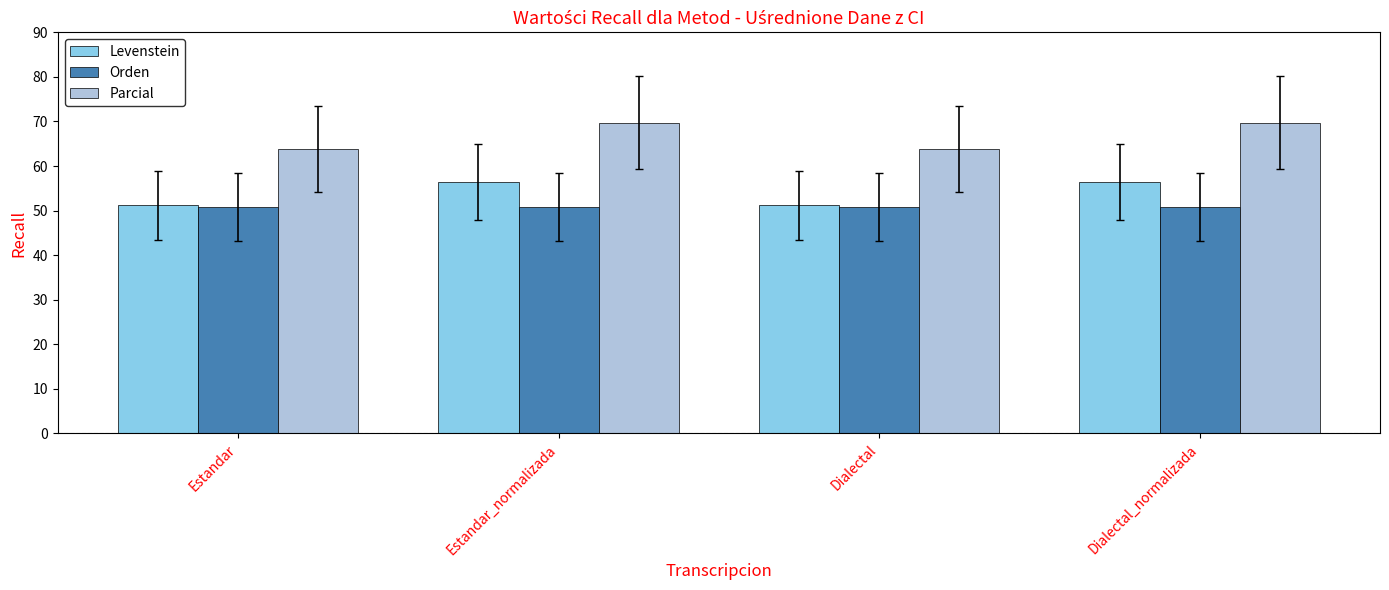

What is the sum of all Levenstein values?

215.1